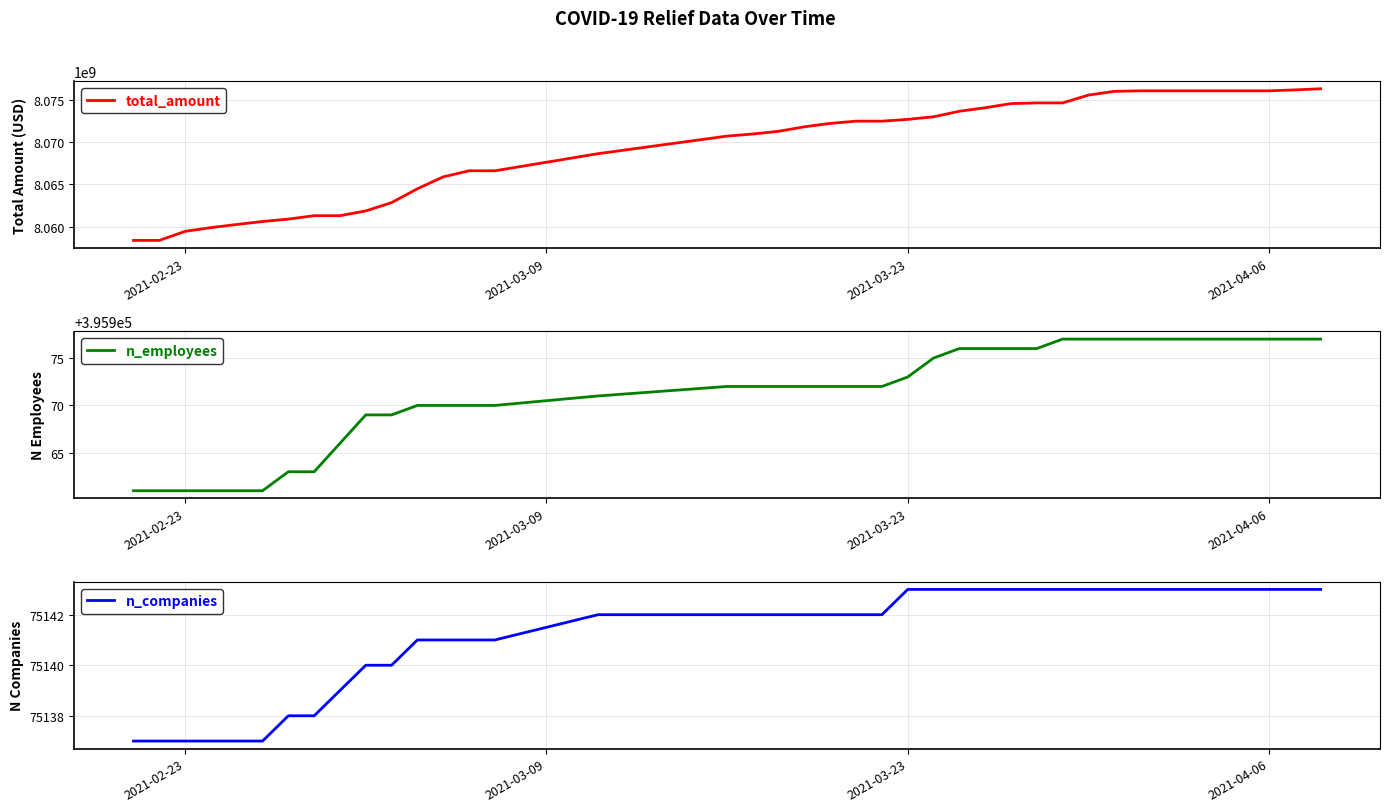

Is this an area chart (filled region under the line)?

No